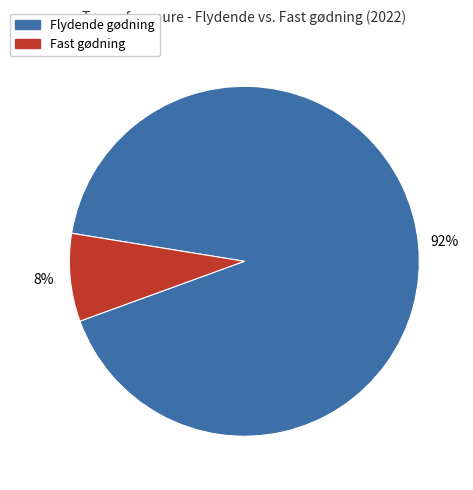

To the nearest percent, what is the difference between the largest and smallest slice percentages?

84%